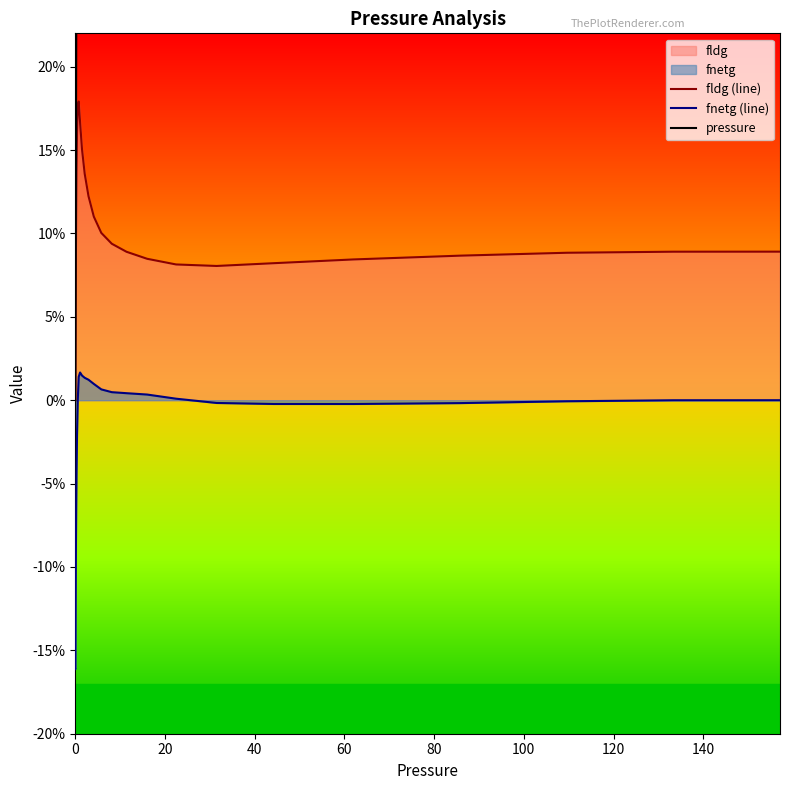

Rank the series at 80 from lowest to highest value.

fnetg (line), fldg (line), pressure